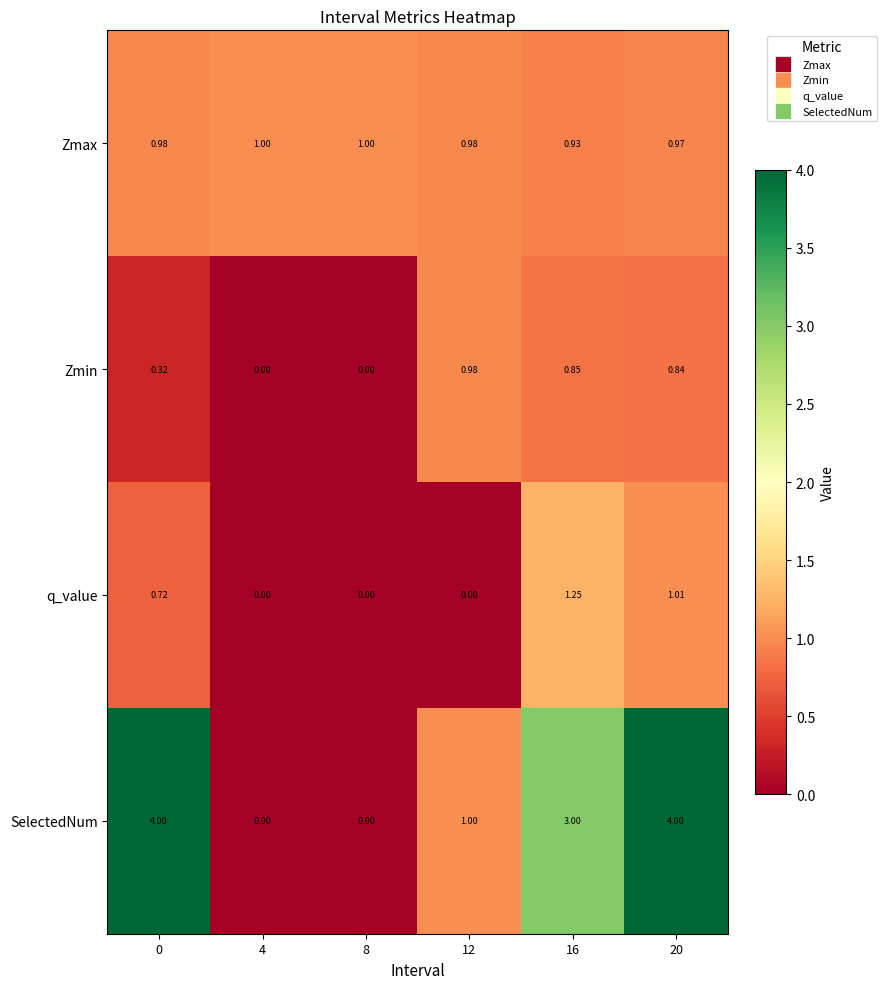

Which series changed the most between 4 and 12?

SelectedNum